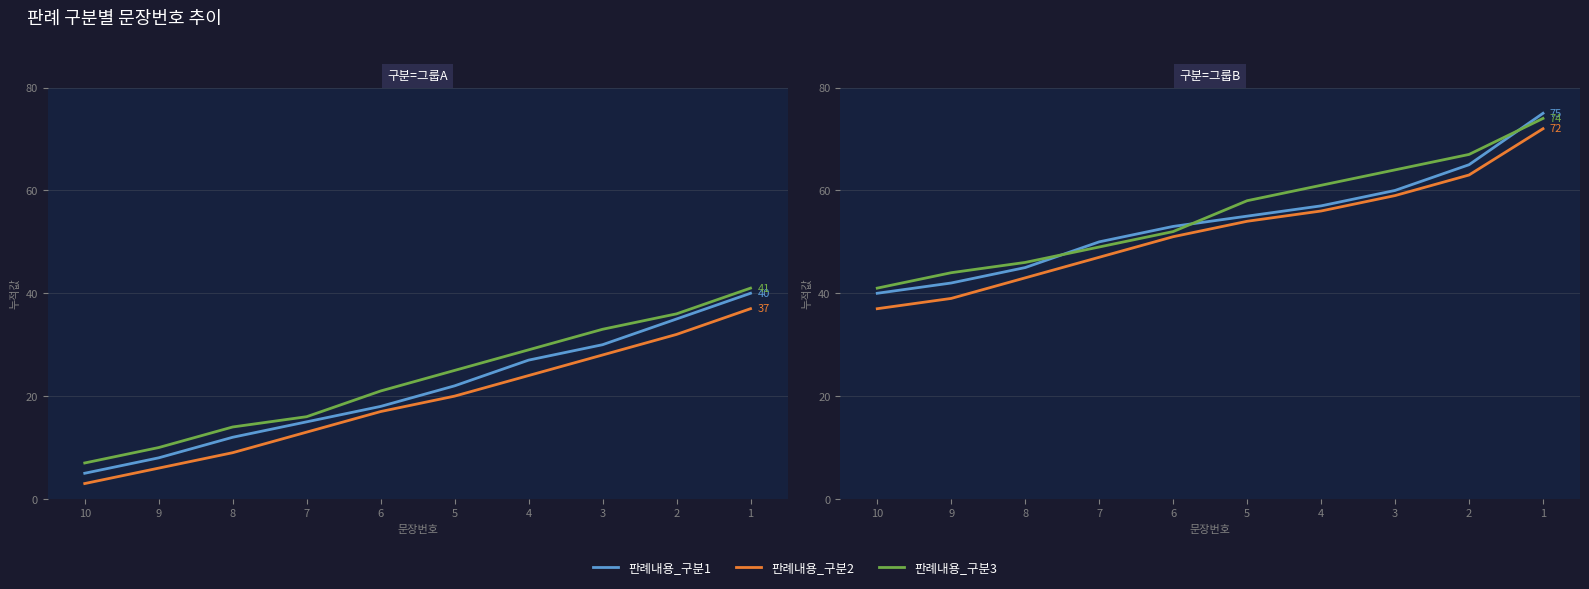

True or false: 판례내용_구분2 and 판례내용_구분1 intersect in this chart.

False